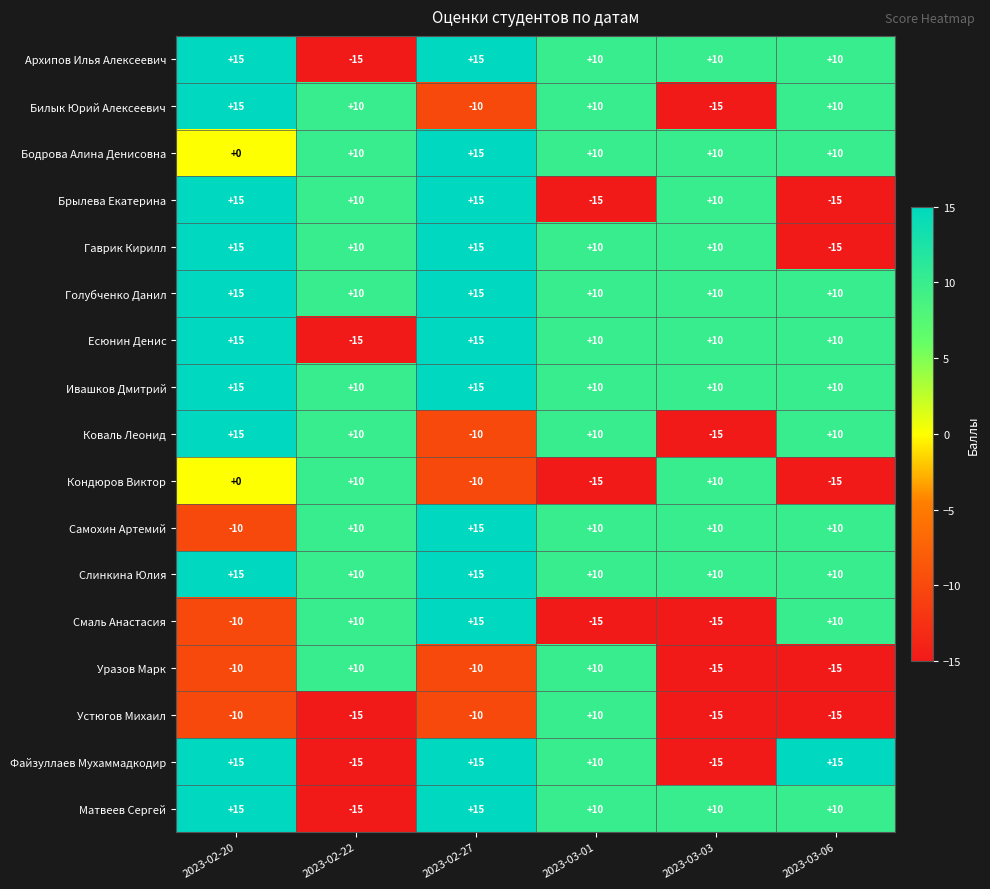

What is the smallest value displayed?

-15